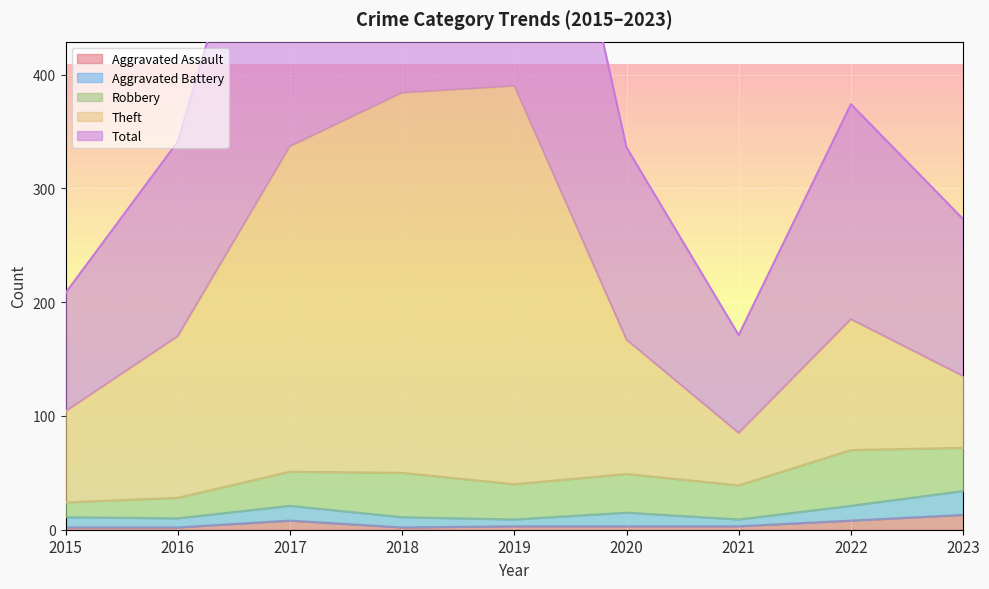

True or false: Total and Aggravated Assault intersect in this chart.

False